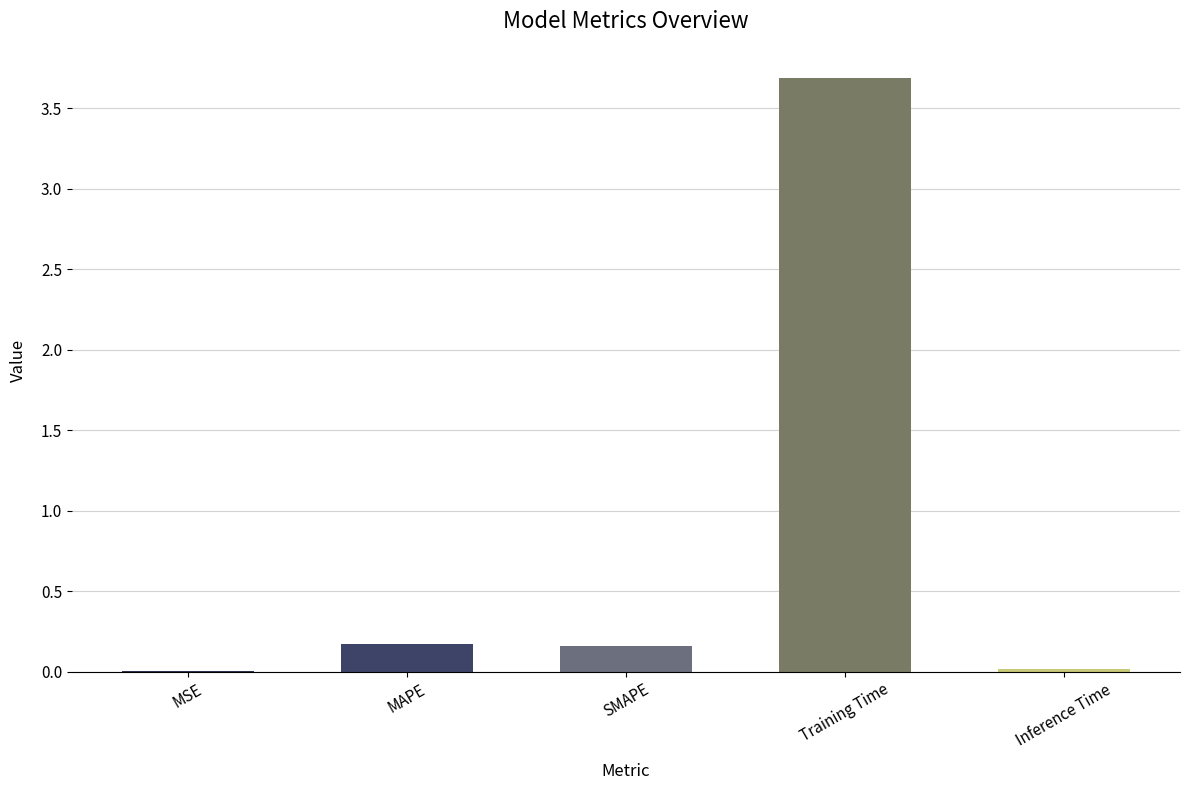

The chart shows a value of 0.3 at MAPE. True or false?

False